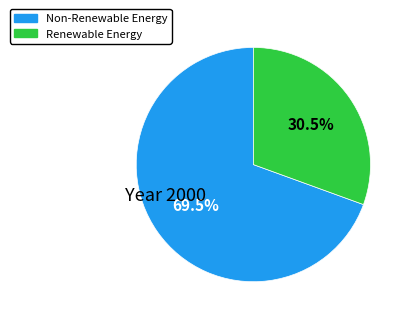

Count the number of slices in the pie.

2